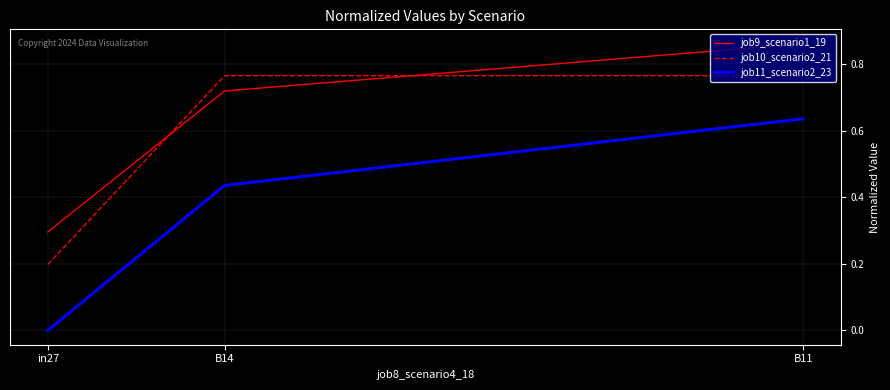

What is the spread (max minus min) of values at in27?

0.3